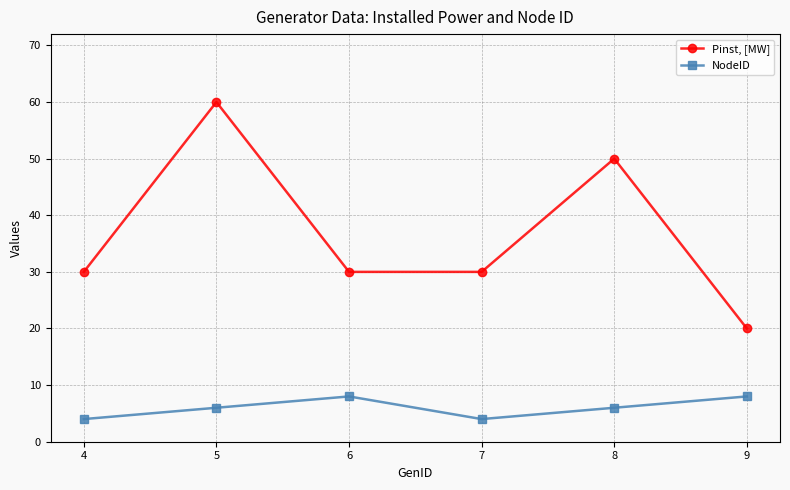

List the series in order of their peak value, lowest first.

NodeID, Pinst, [MW]